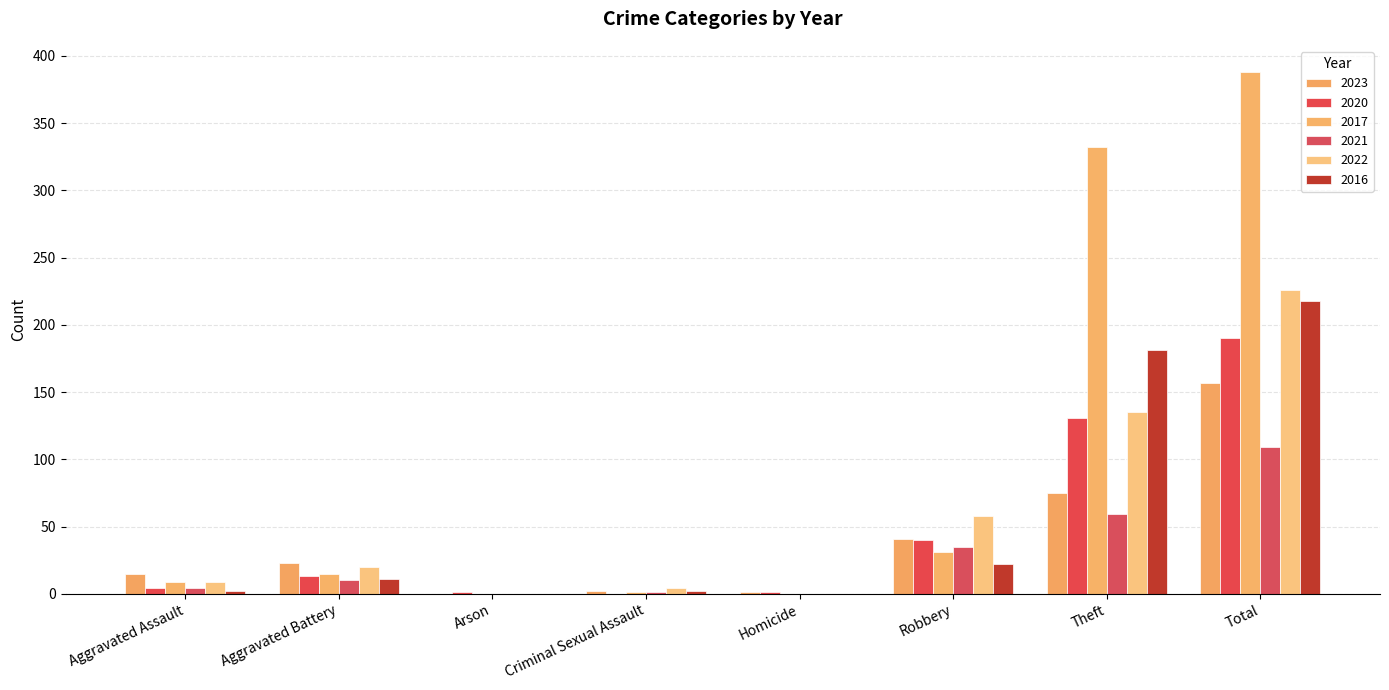

Rank the series at Homicide from highest to lowest value.

2023, 2020, 2017, 2021, 2022, 2016